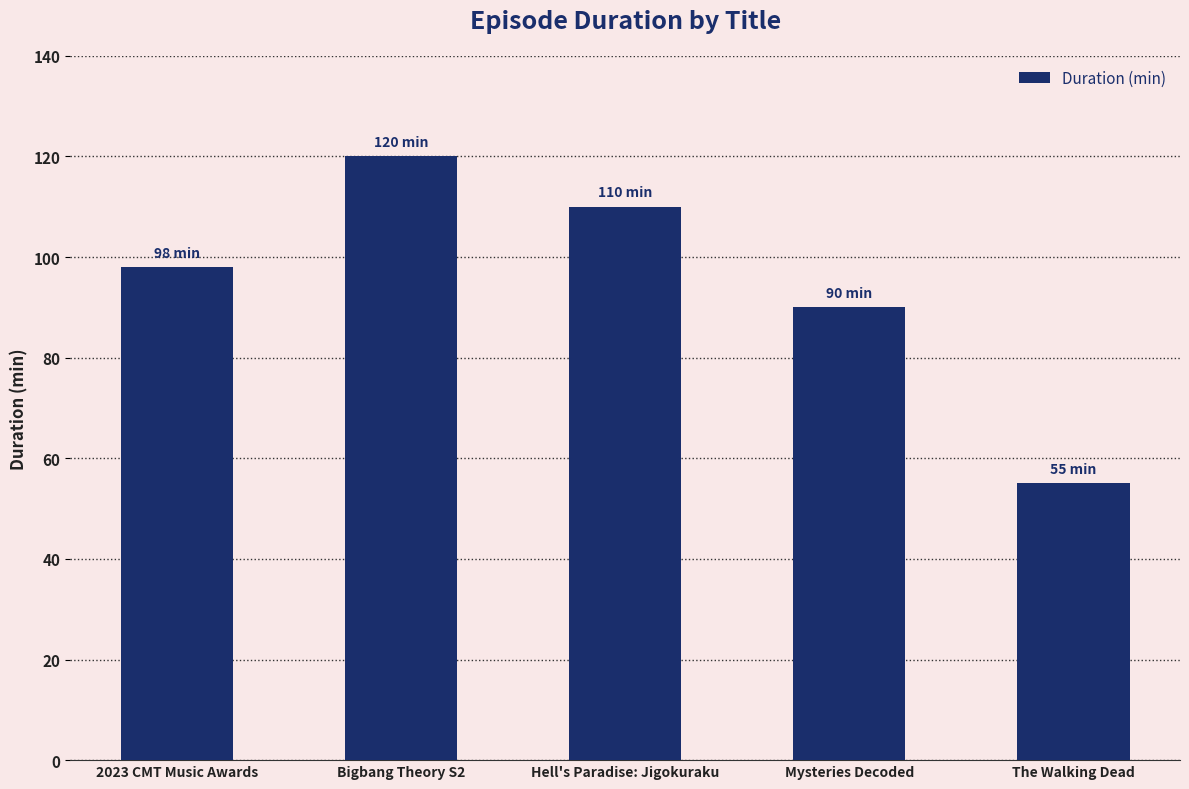

Rank the categories by value from highest to lowest.

Bigbang Theory S2, Hell's Paradise: Jigokuraku, 2023 CMT Music Awards, Mysteries Decoded, The Walking Dead